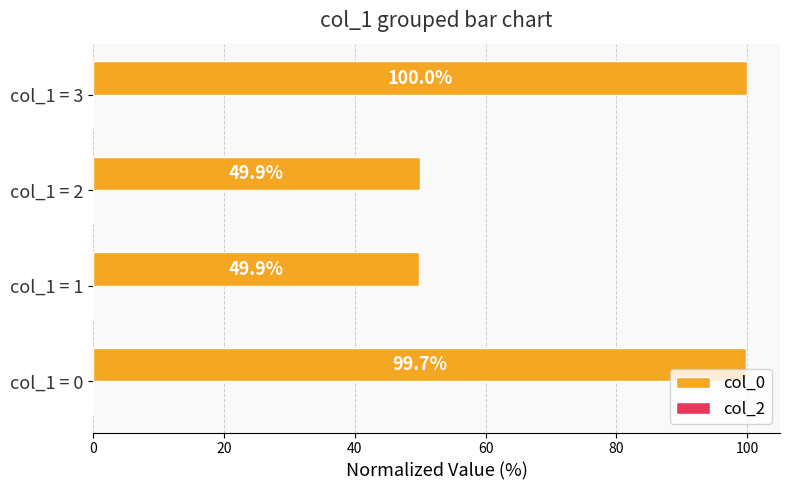

What is the sum of all values?

299.5